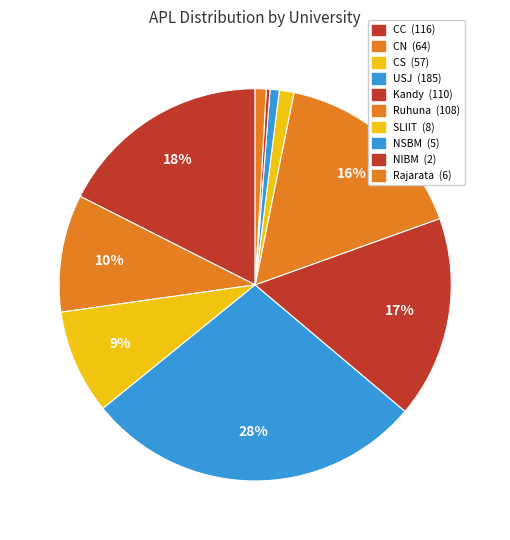

Is there any slice that represents more than half of the pie?

No